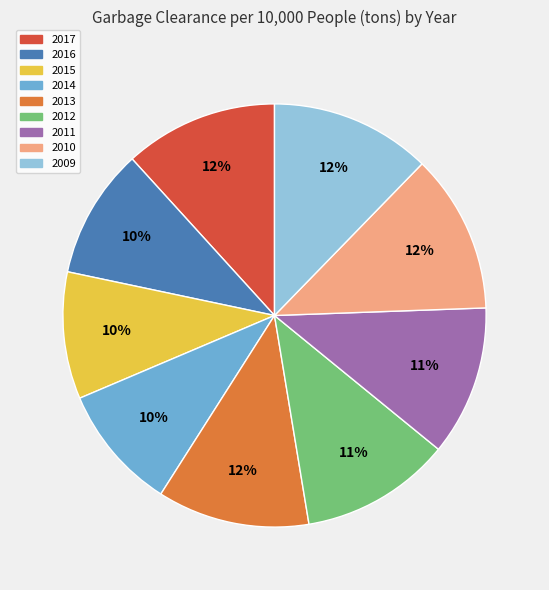

Does 2009 represent more than half of the total?

No